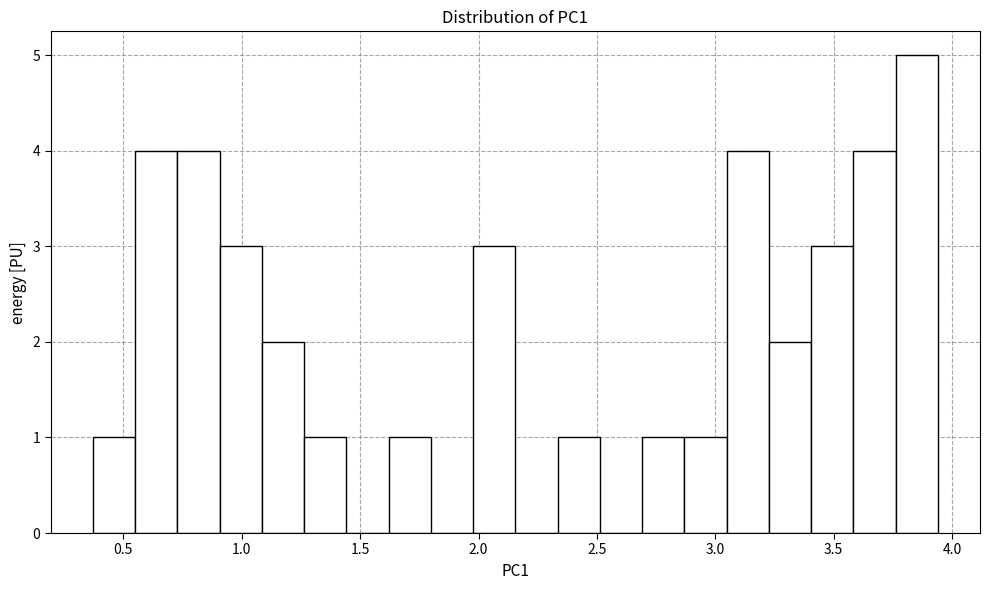

Around what value on the x-axis is the tallest bar? Give the approximate position of its centre, as read against the axis.

3.85